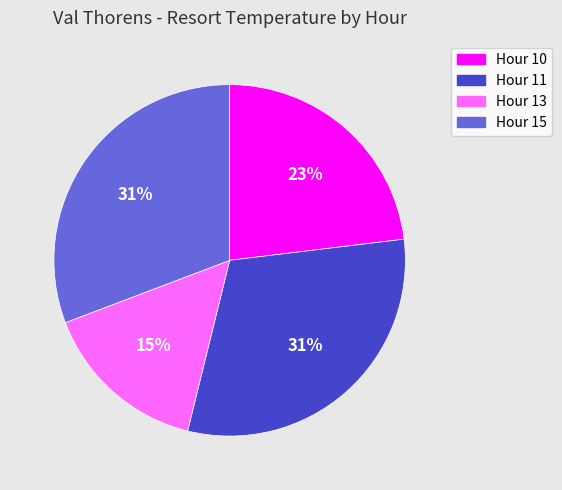

Does any single category account for the majority?

No